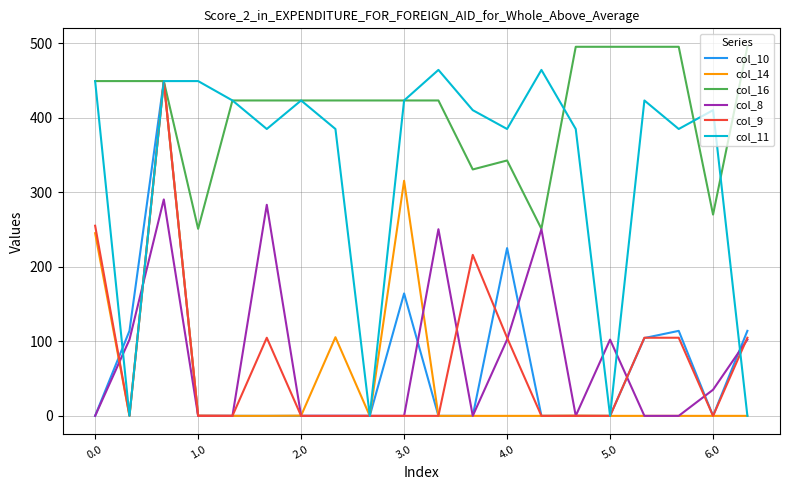

Which series has the widest spread of values?

col_11